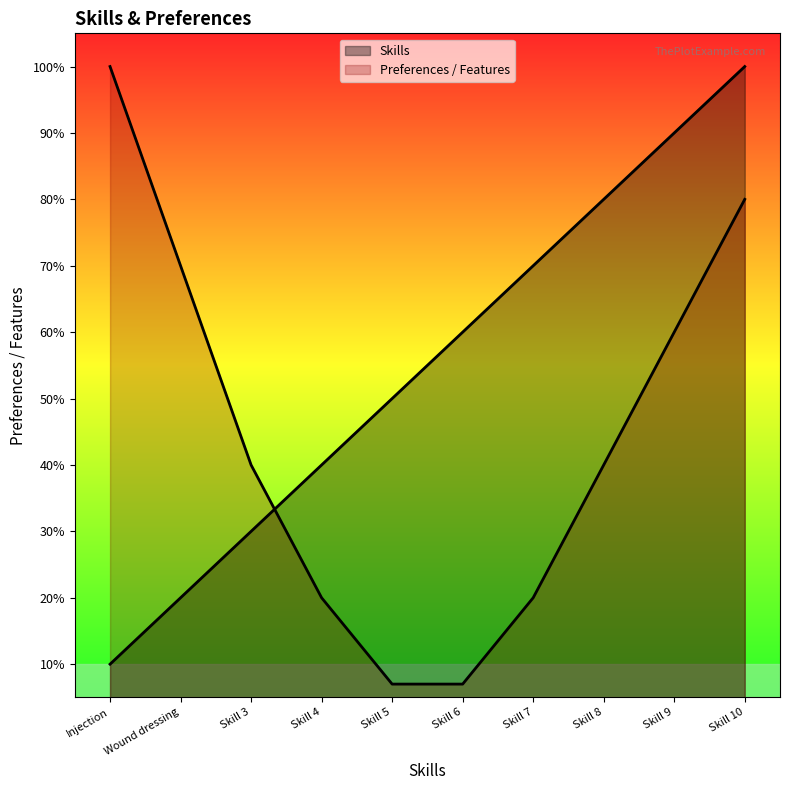

What is the label of the 8th point from the left?

Skill 8